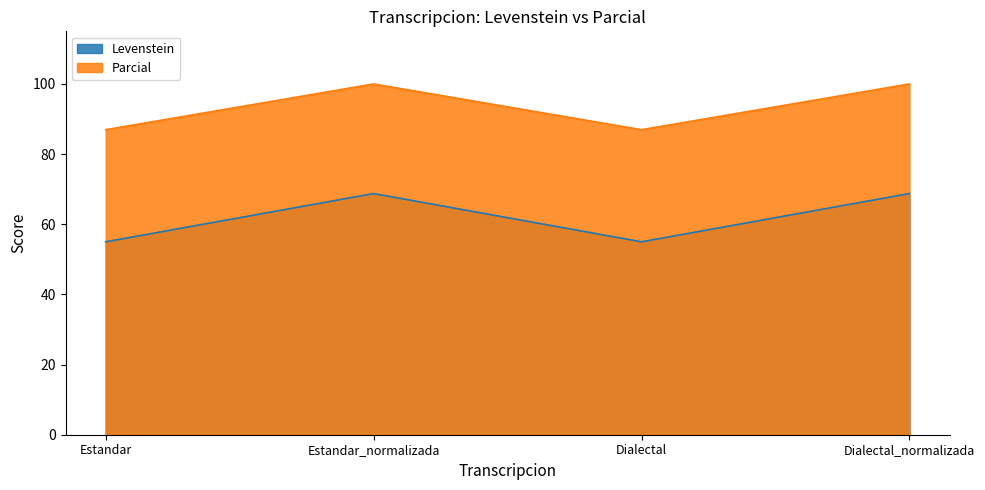

List the labels in order of Levenstein value, smallest first.

Estandar, Dialectal, Estandar_normalizada, Dialectal_normalizada